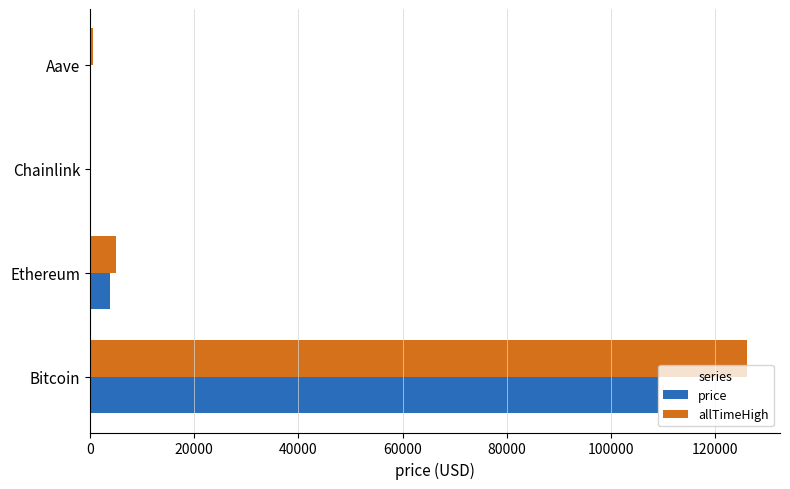

At which label is price closest to 54460?

Ethereum